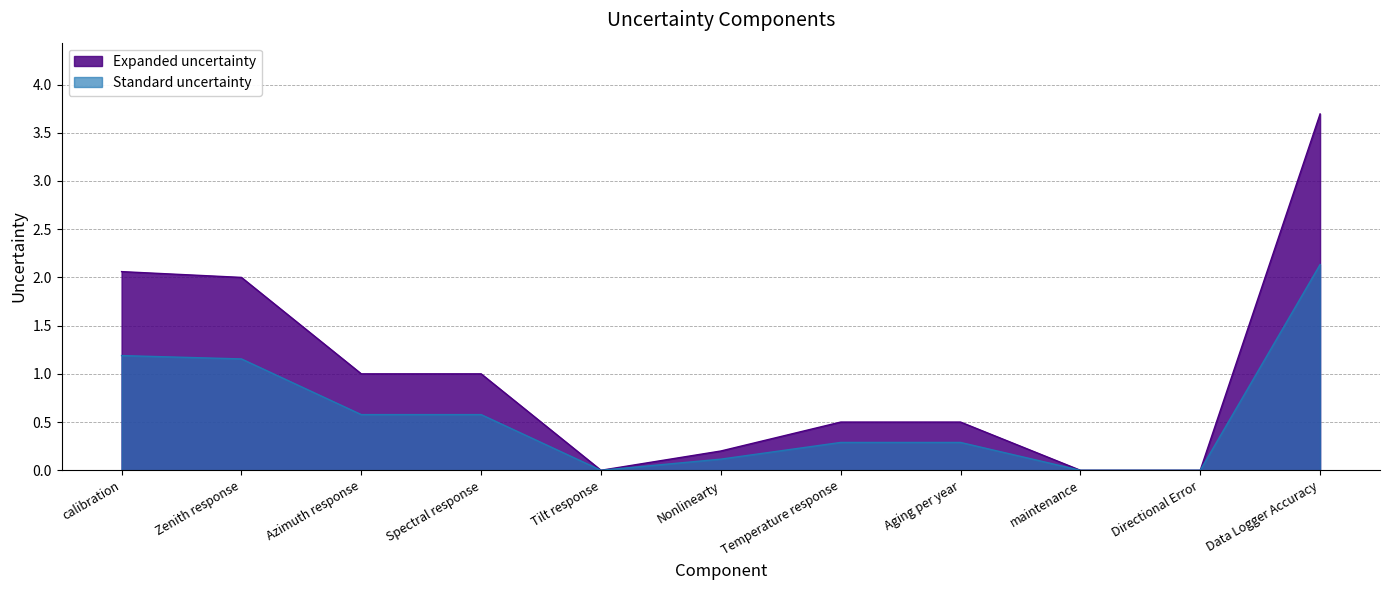

How many interior local valleys does the Expanded uncertainty series have?

1